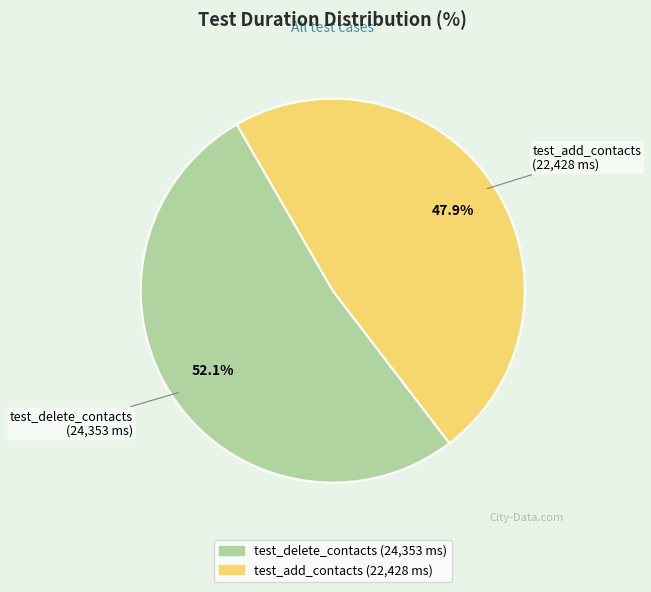

Does test_add_contacts represent more than half of the total?

No